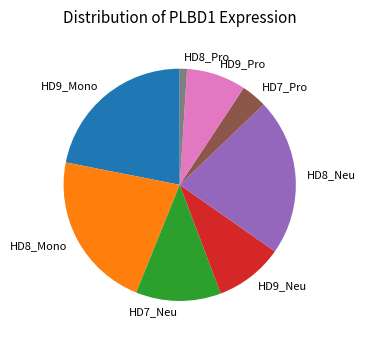

What is the ratio of the value at HD8_Pro to the value at HD9_Pro?

0.1